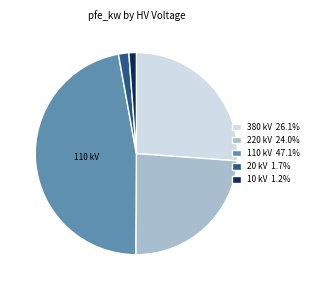

Is the sum of 110 kV 47.1% and 20 kV 1.7% greater than half?

No